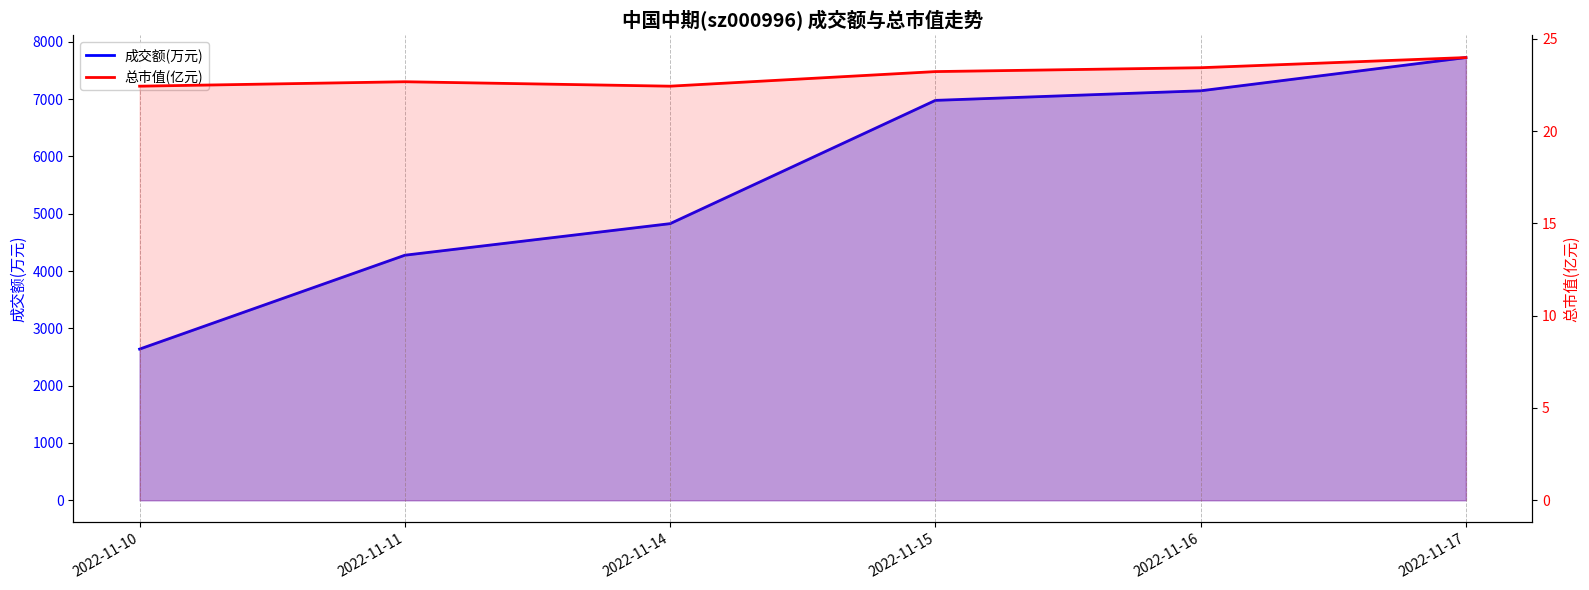

At which category is the sum across all series the highest?

2022-11-17